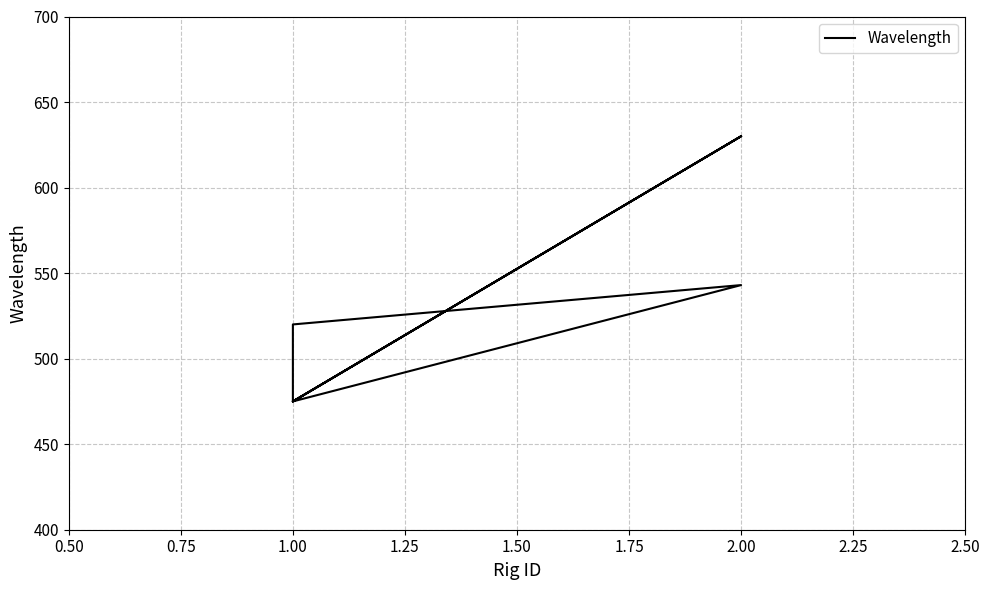

Reading left to right, transcribe all the data shown in this chart.

630	475	543	520	475	630	475